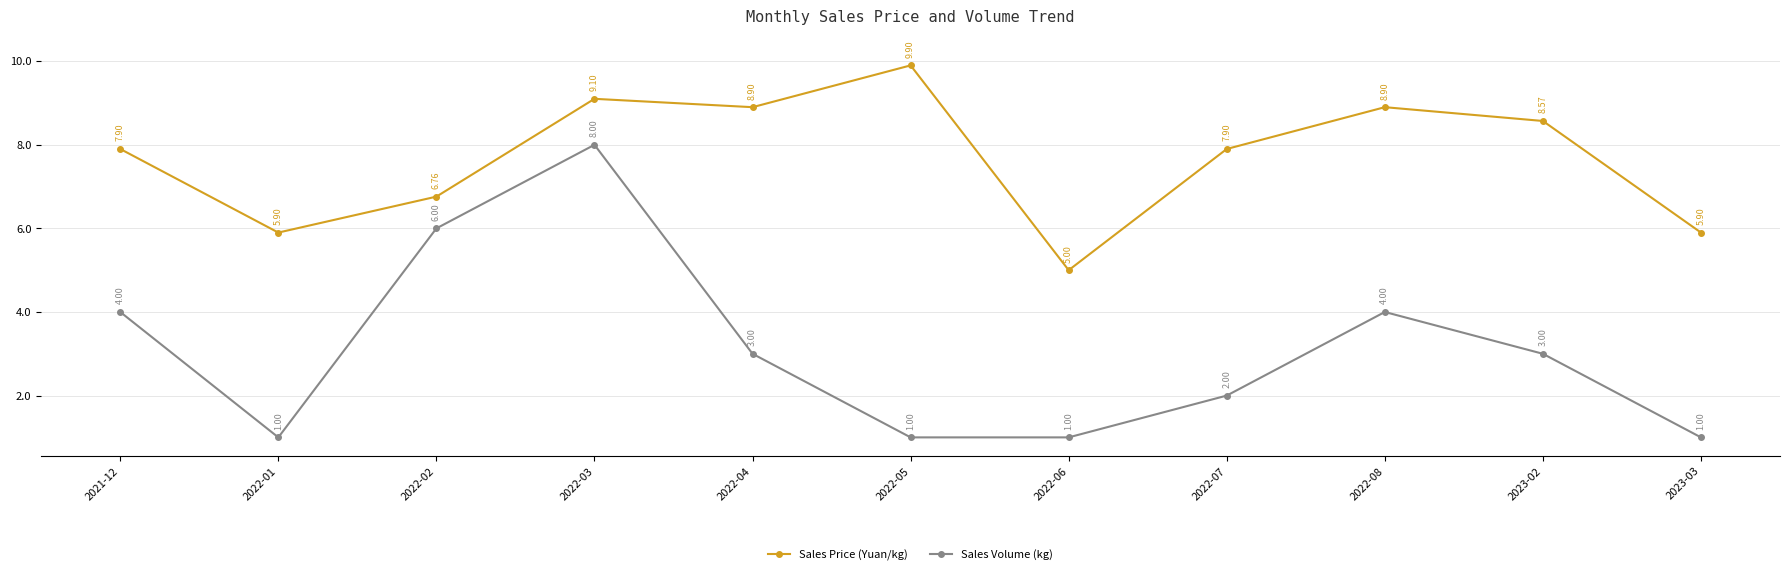

At how many categories does at least one series exceed 2?

11